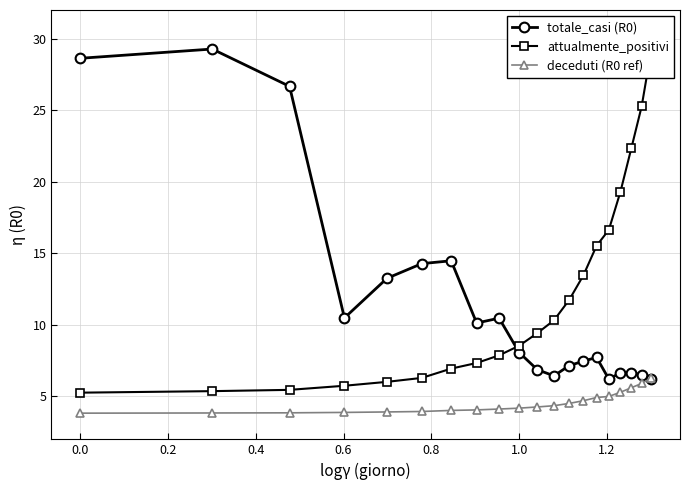

What is the value of the totale_casi (R0) point at the 18th from the left?

6.6